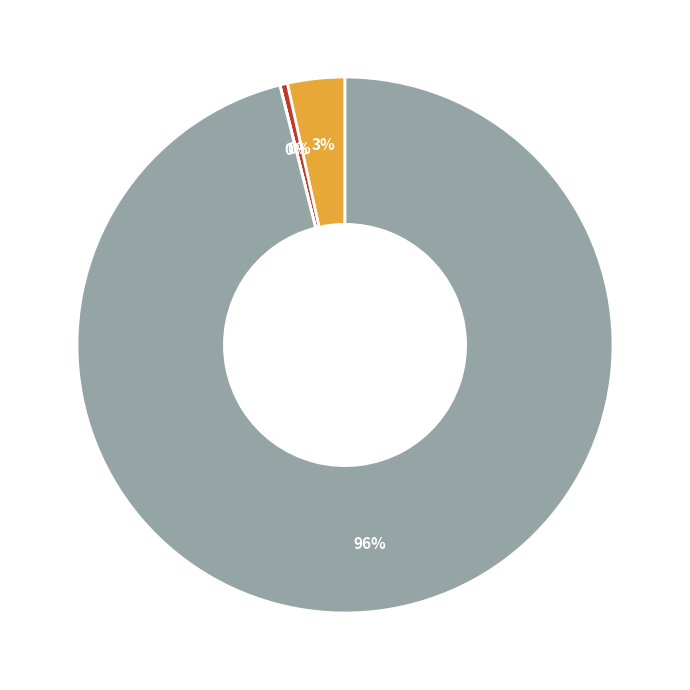

Is the sum of mag2 and cluster size greater than half?

Yes